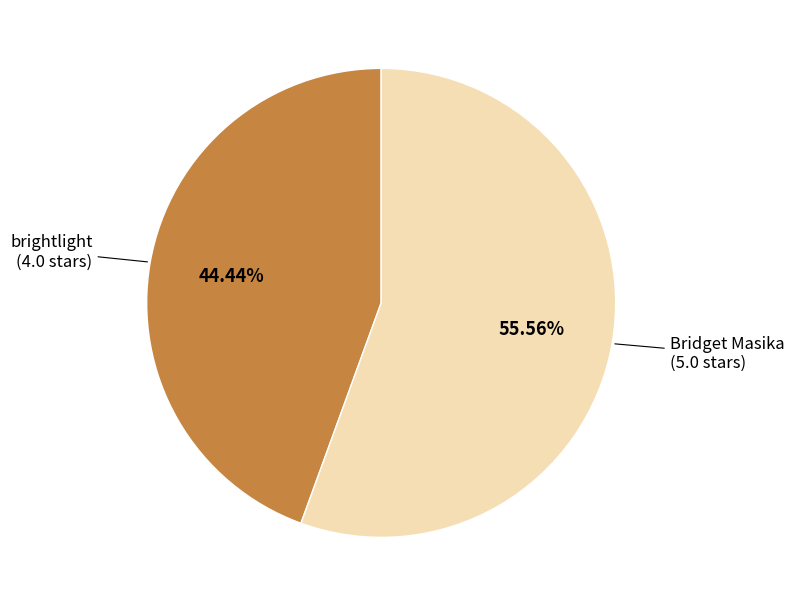

To the nearest percent, what portion does Bridget Masika represent?

56%